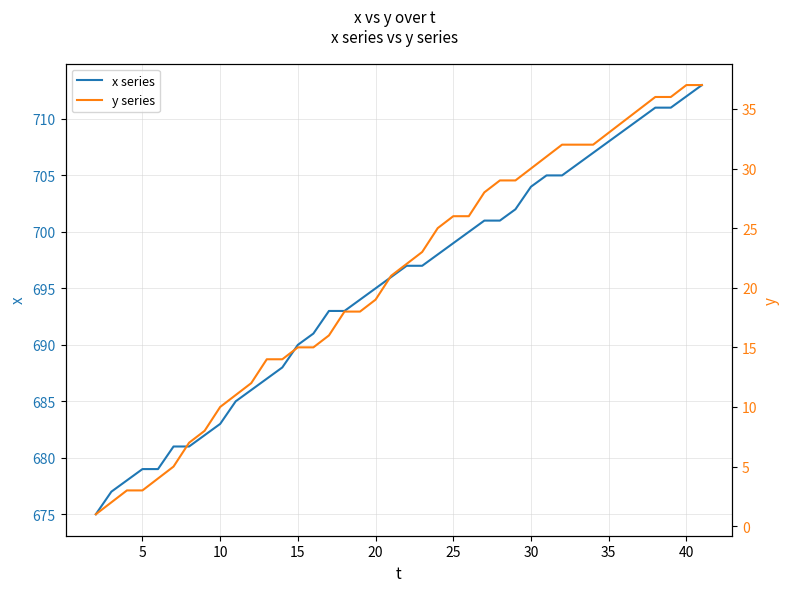

What is the lowest value of the x series series?

675